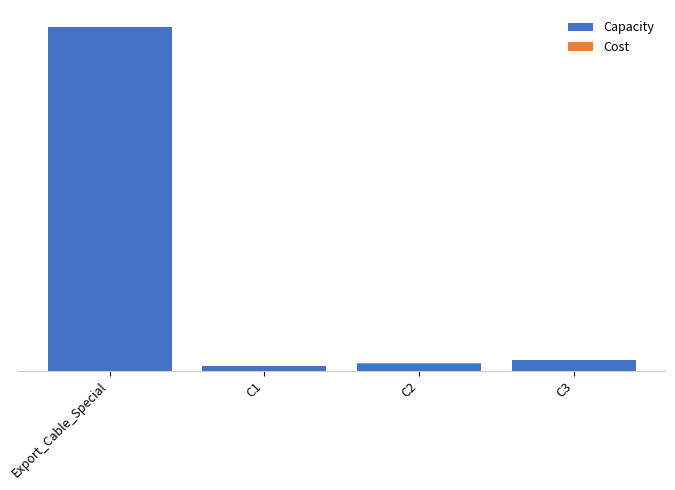

What is the sum of the Capacity values at C2 and C1?

200.0